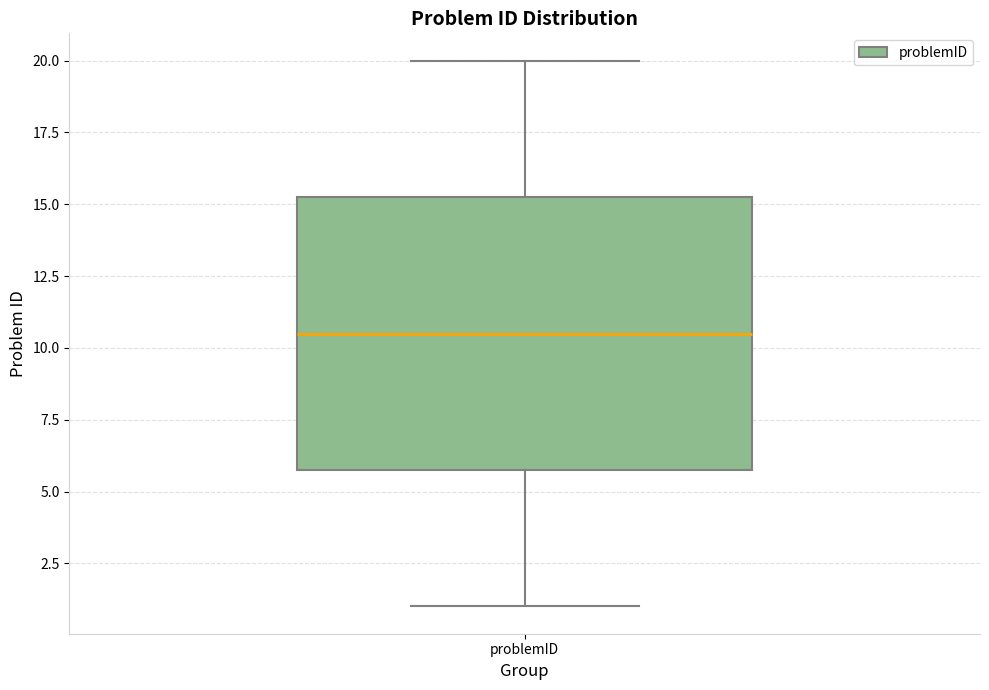

Where does the lower whisker of the box for problemID end on the y-axis? The values are not printed on the chart, so give them approximately, as read against the axis.

1.0